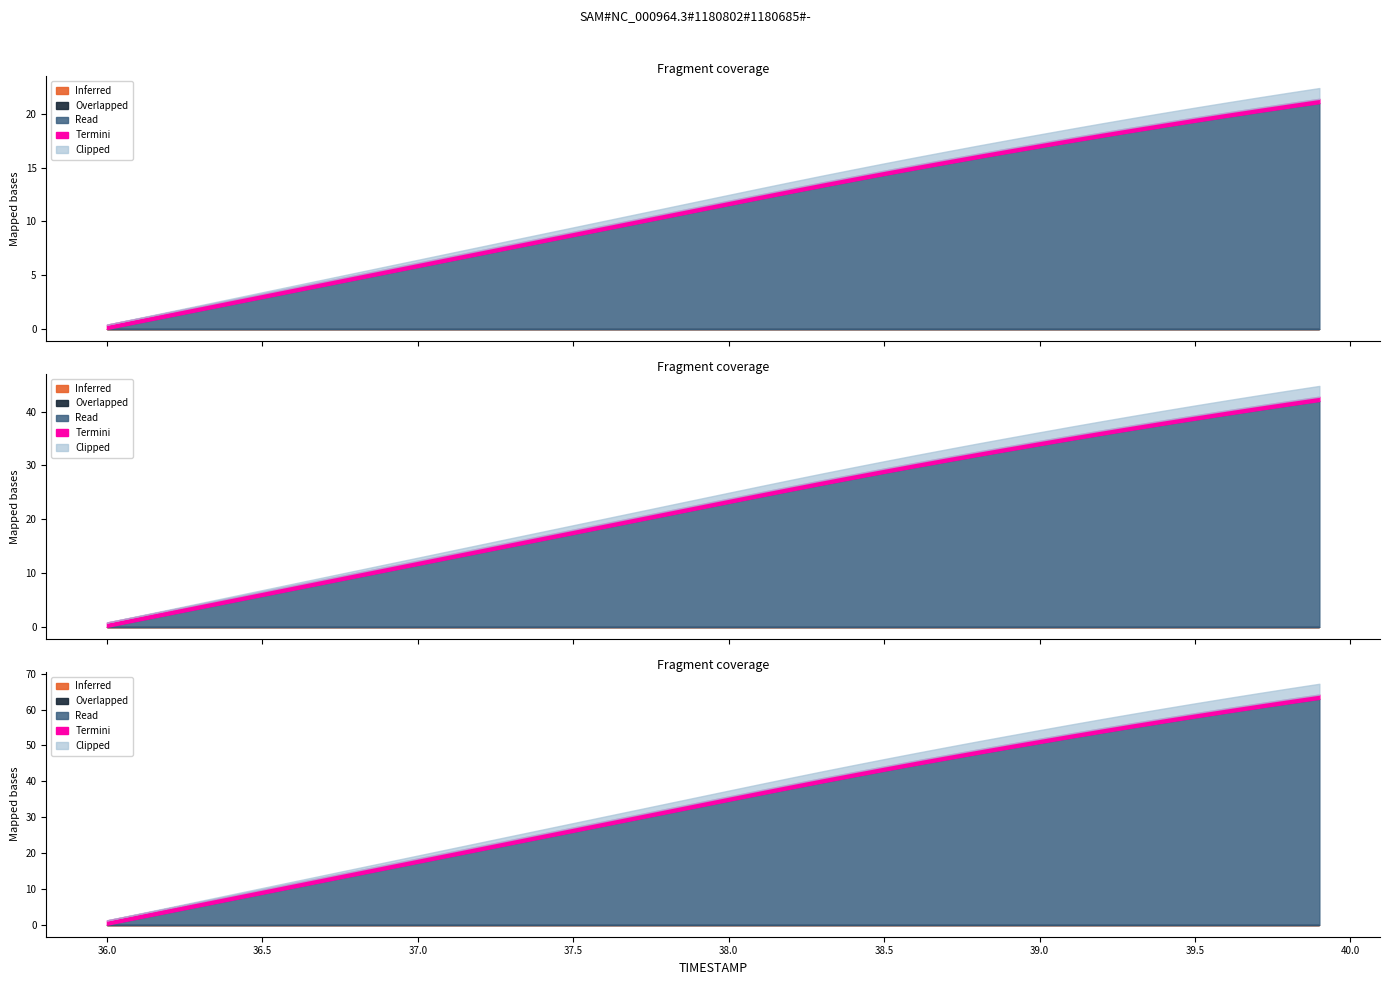

At which label does Y reach its peak?

39.9